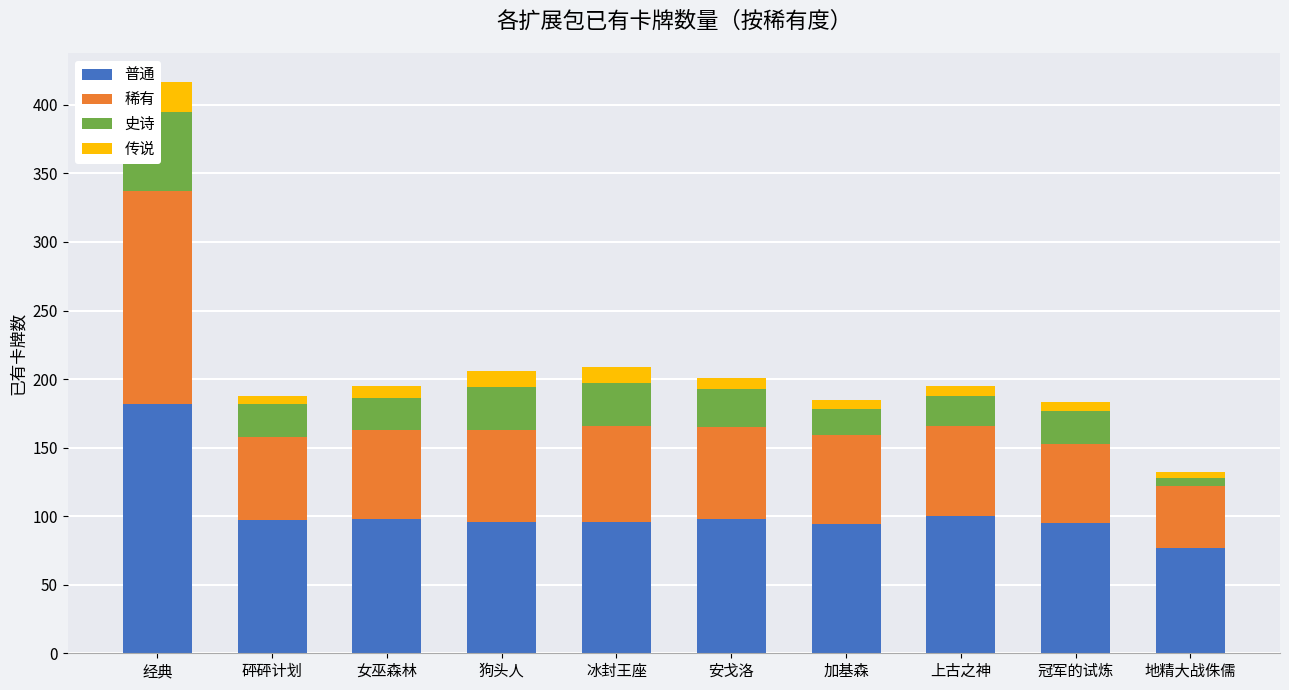

How many bars are there in each group?

4